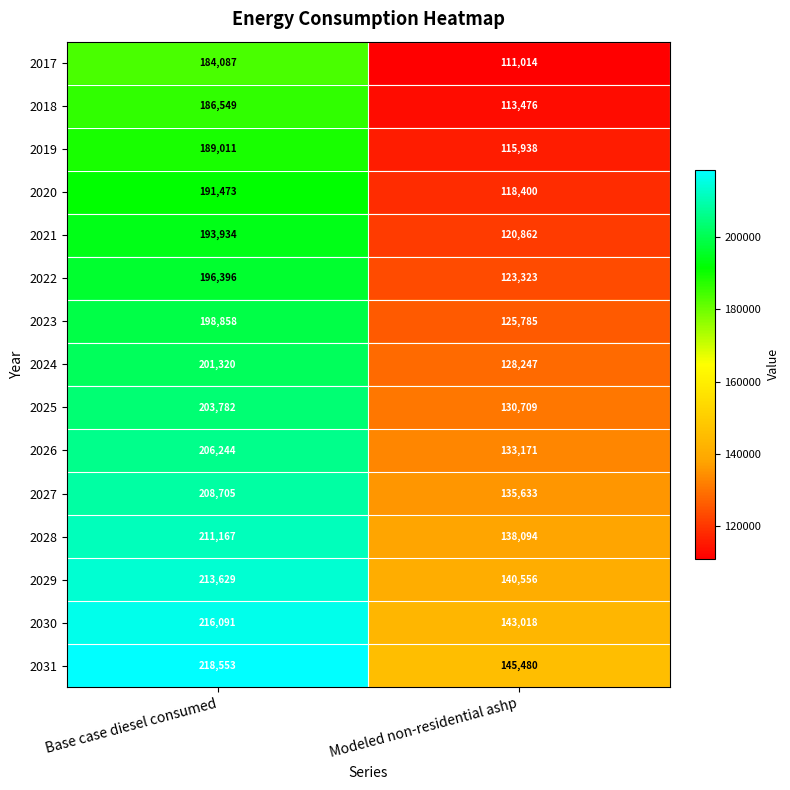

Which category has the lowest value across all series?

Modeled non-residential ashp